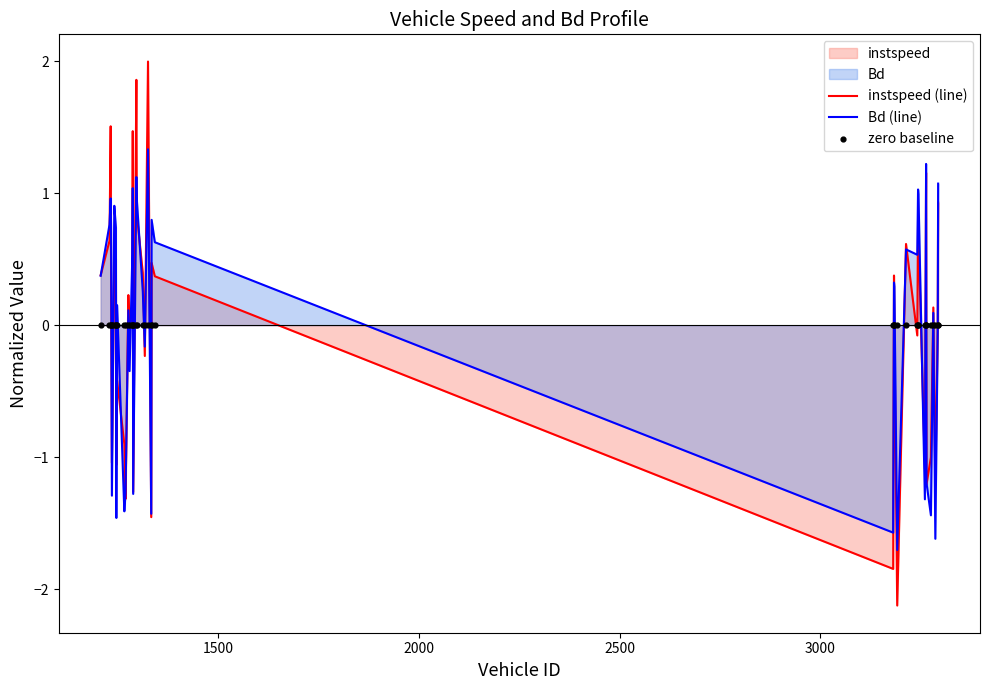

Which series reaches the minimum Y coordinate?

instspeed (line)